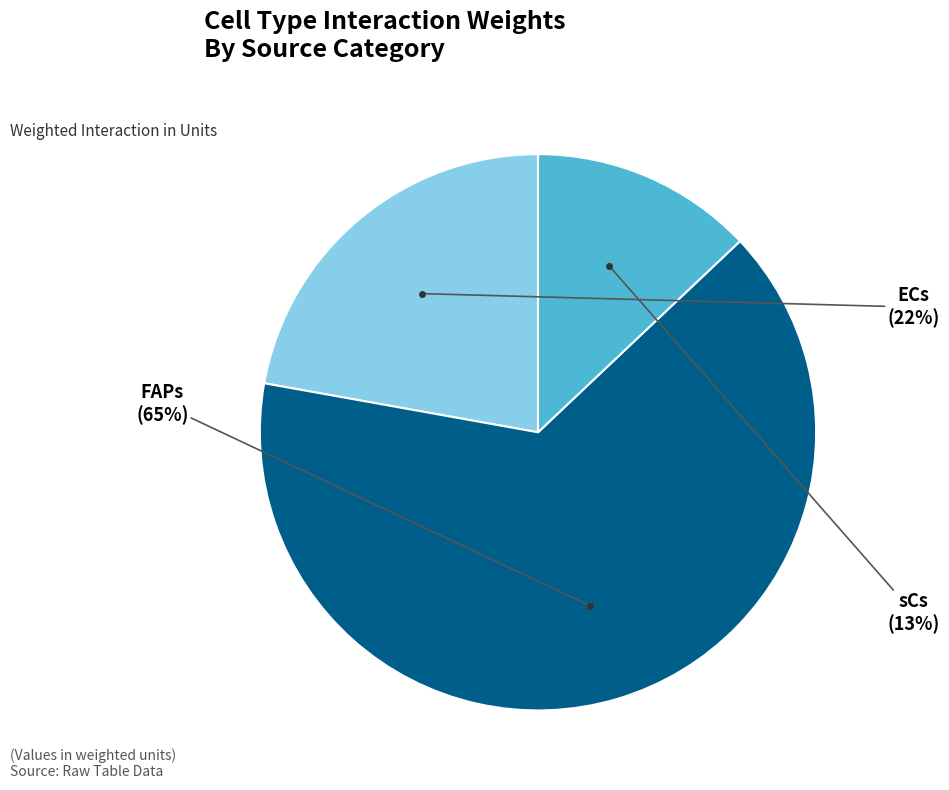

To the nearest percent, what is the difference between the largest and smallest slice percentages?

52%